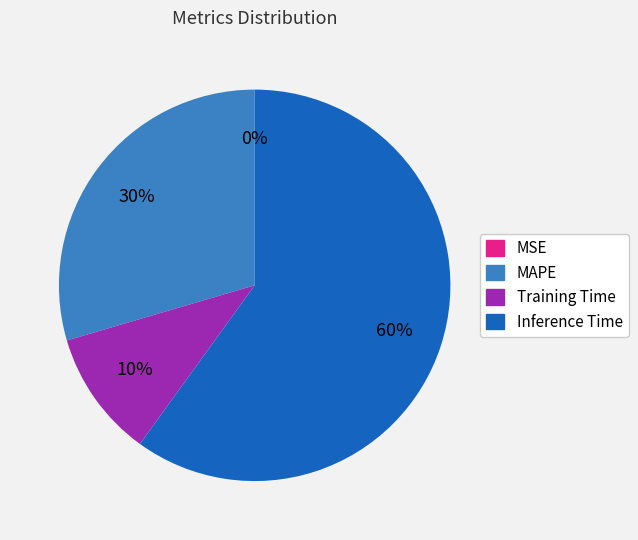

To the nearest percent, what is the difference between the largest and smallest slice percentages?

60%